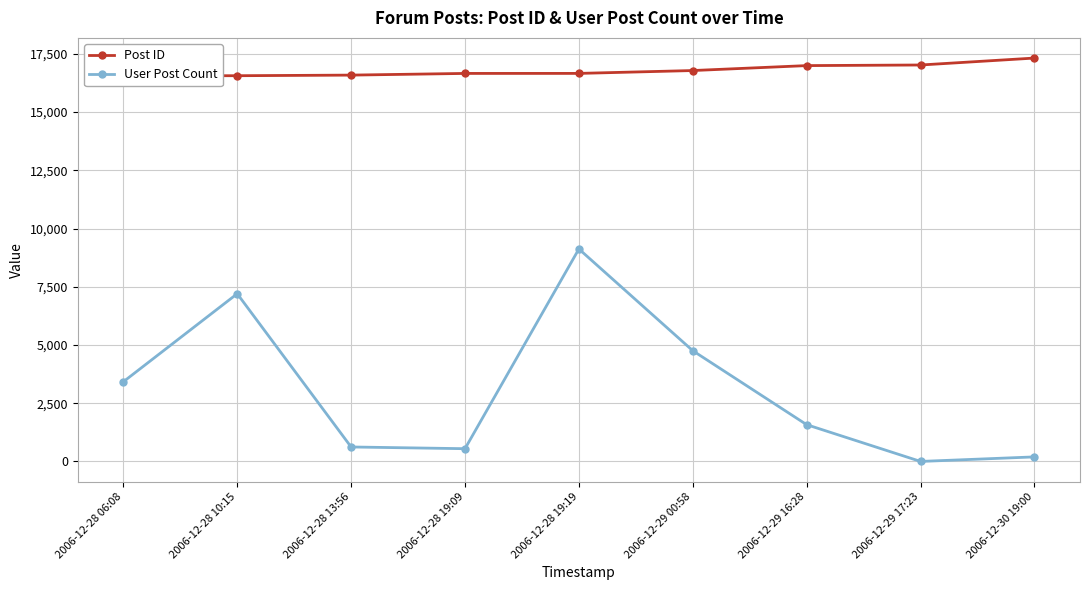

Reading left to right, what are all the values shown in this chart?

Post ID: 16559	16562	16588	16660	16661	16784	16996	17022	17320
User Post Count: 3421	7201	621	547	9122	4754	1578	0	195